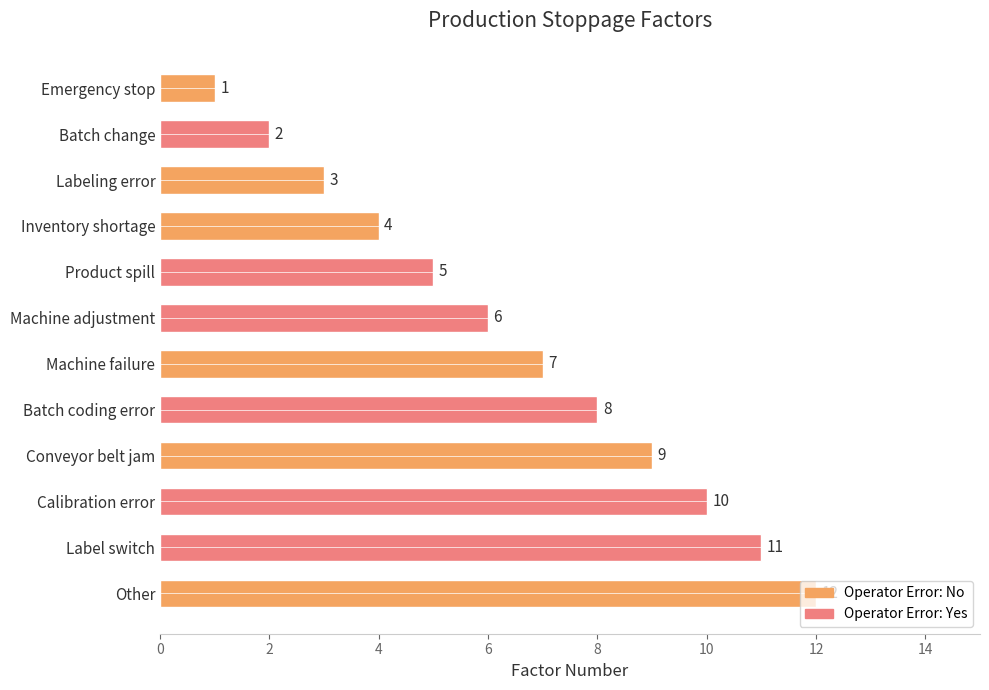

Where is the data nearest to the value 6?

Machine adjustment